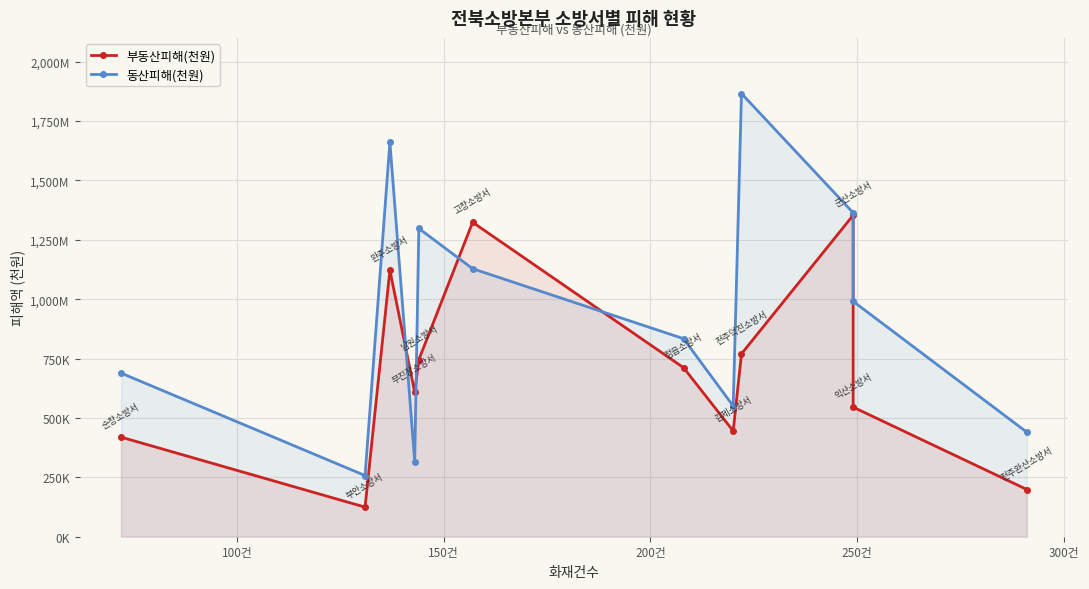

Does the chart display data point markers on the line(s)?

Yes